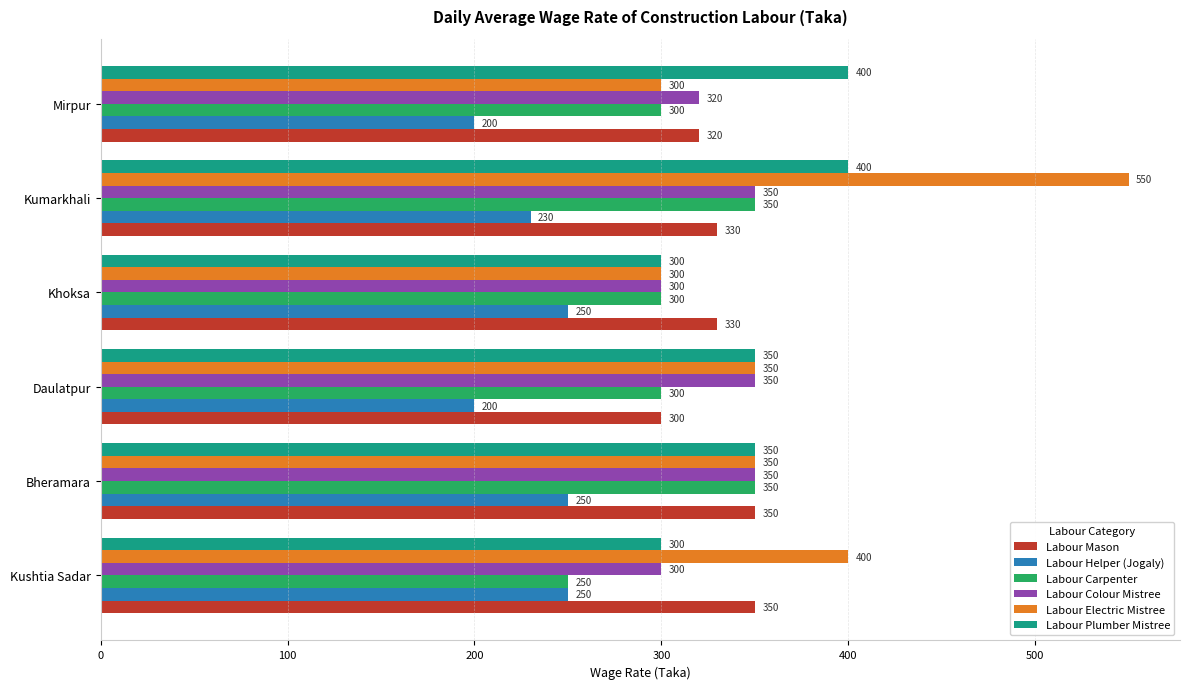

How many Labour Colour Mistree values are between 300 and 350?

6